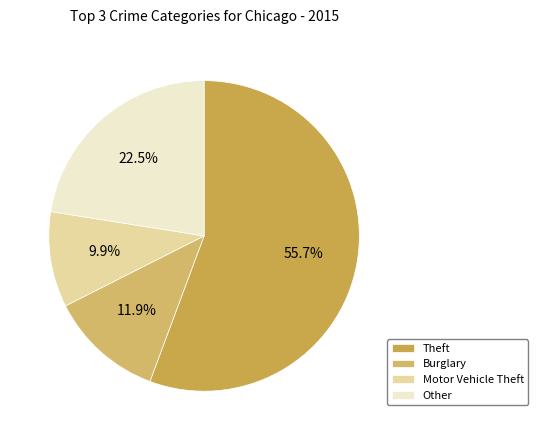

To the nearest percent, what is the difference between the largest and smallest slice percentages?

46%